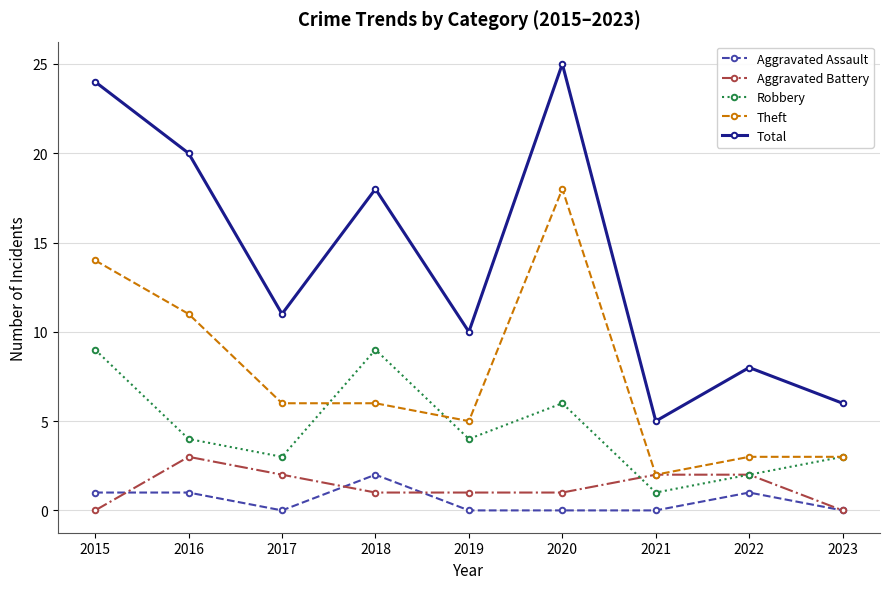

True or false: Aggravated Battery has a value of 2 at 2022.

True